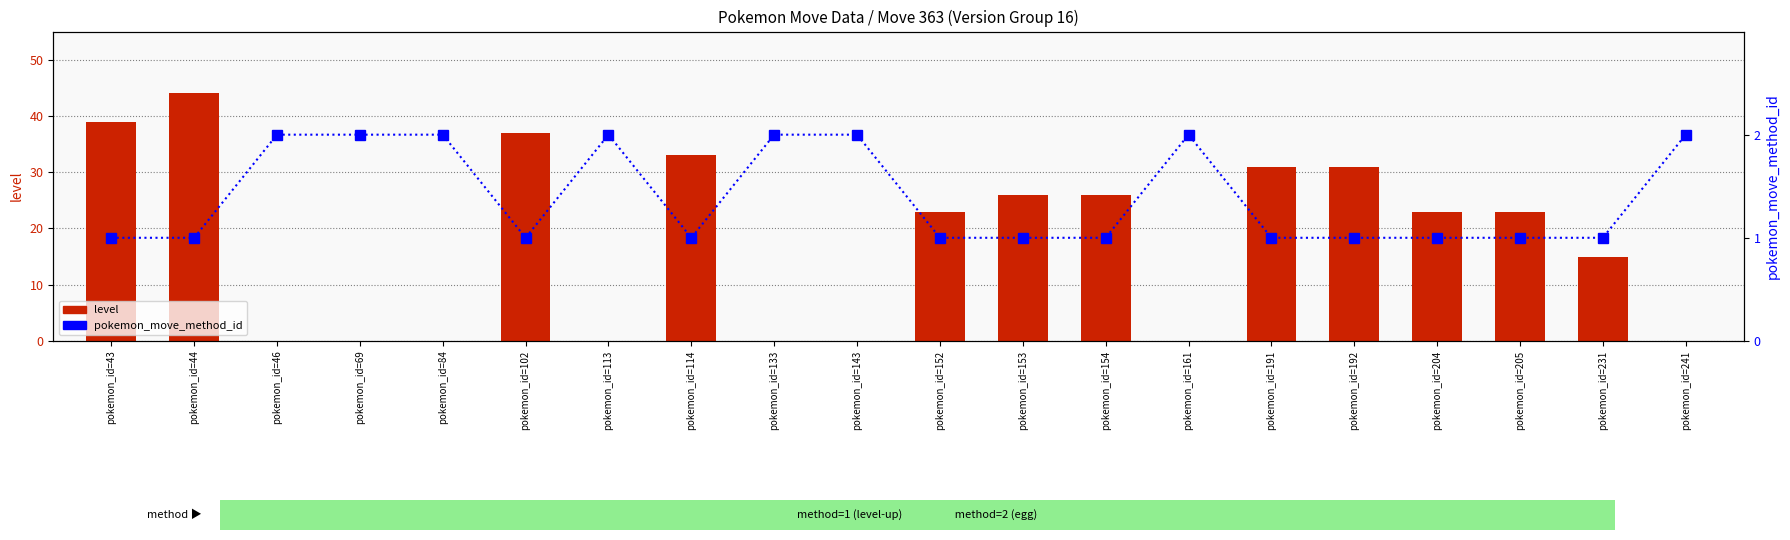

What is the average value of the level series?

18